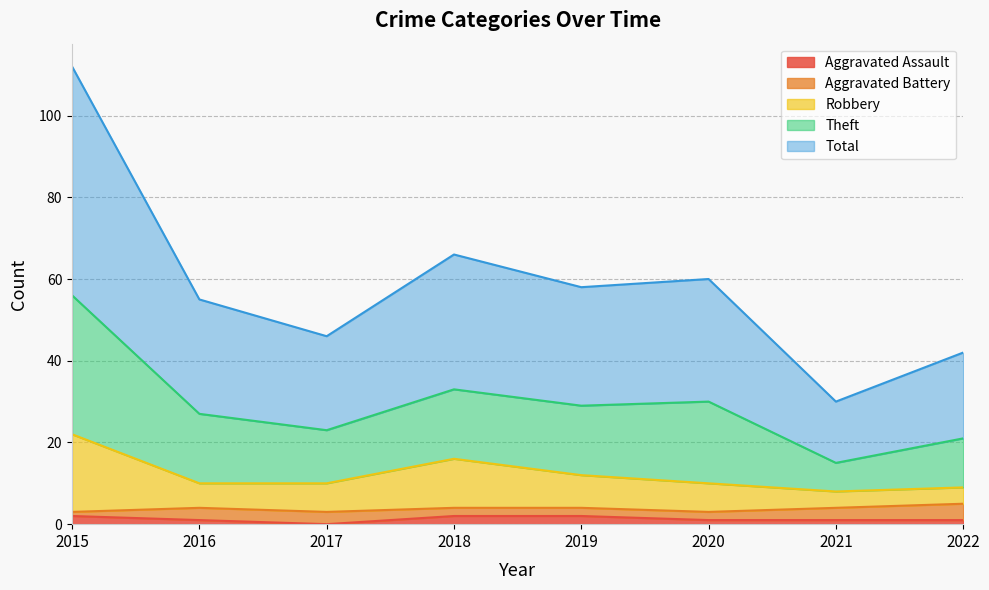

The value of Total at 2019 is 29. True or false?

True